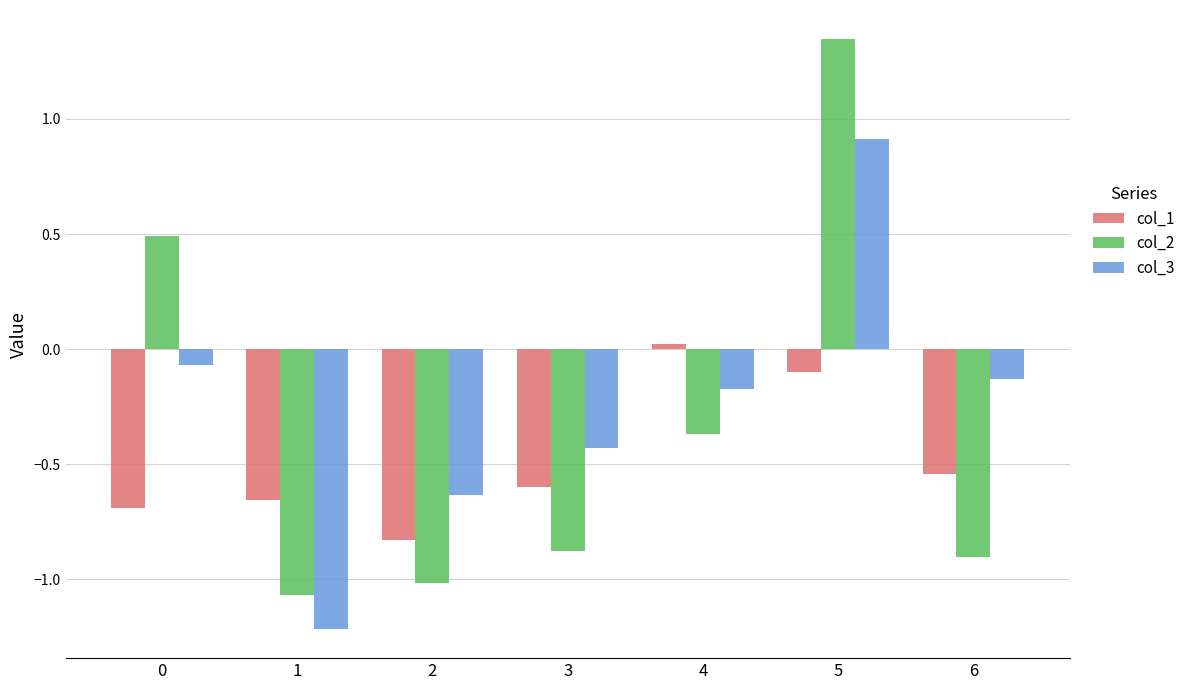

The col_3 series shows -0.1 at 6. True or false?

True